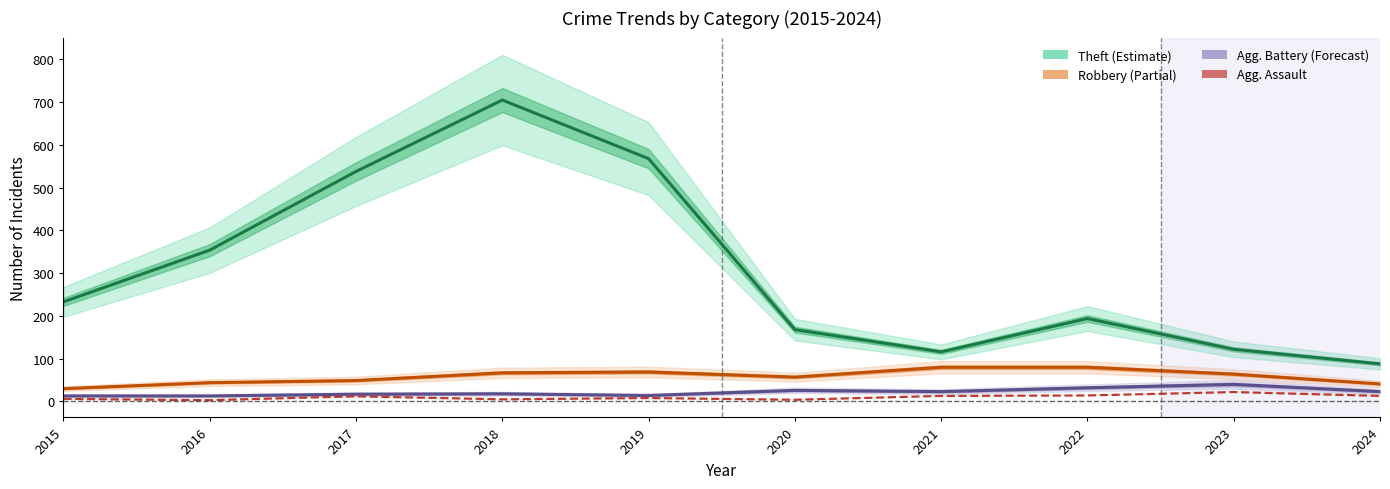

At how many categories does at least one series exceed 161?

7